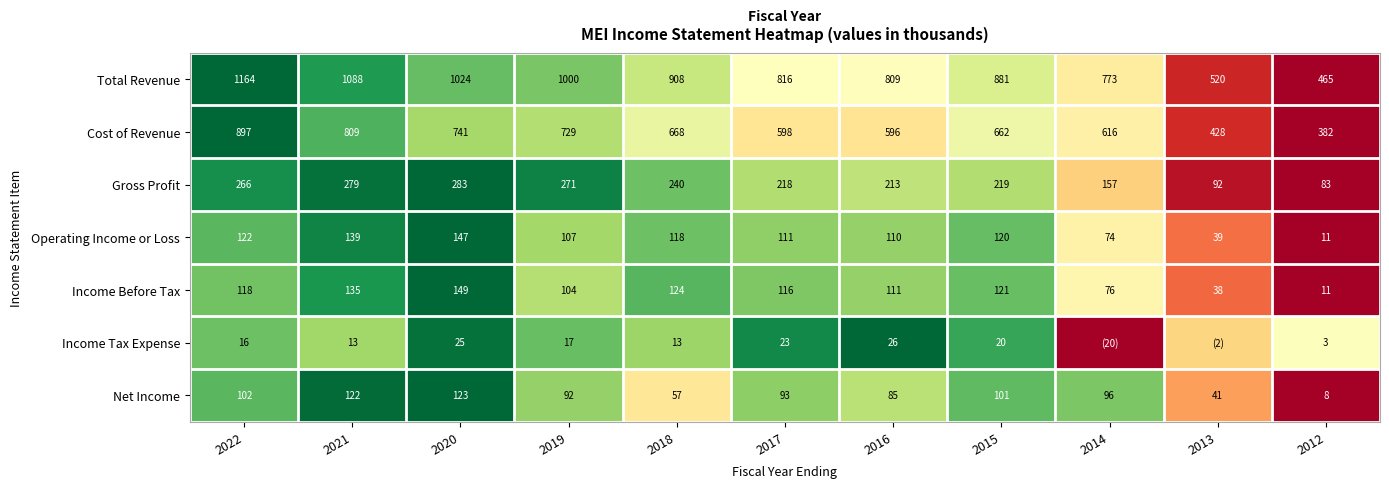

Is the value of Income Tax Expense at 2019 greater than the value of Operating Income or Loss at 2014?

No